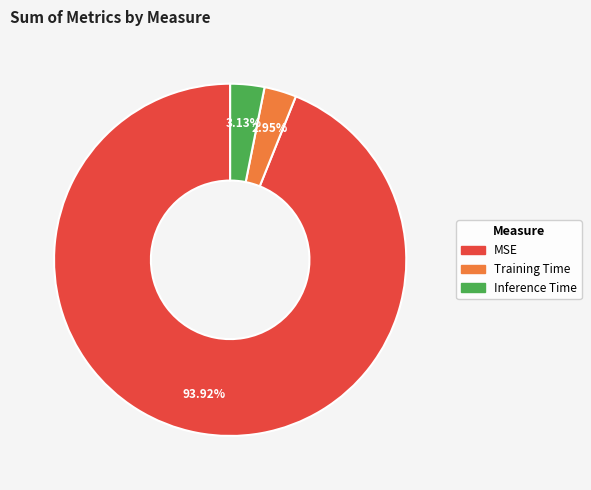

What is the largest slice in the pie chart?

MSE